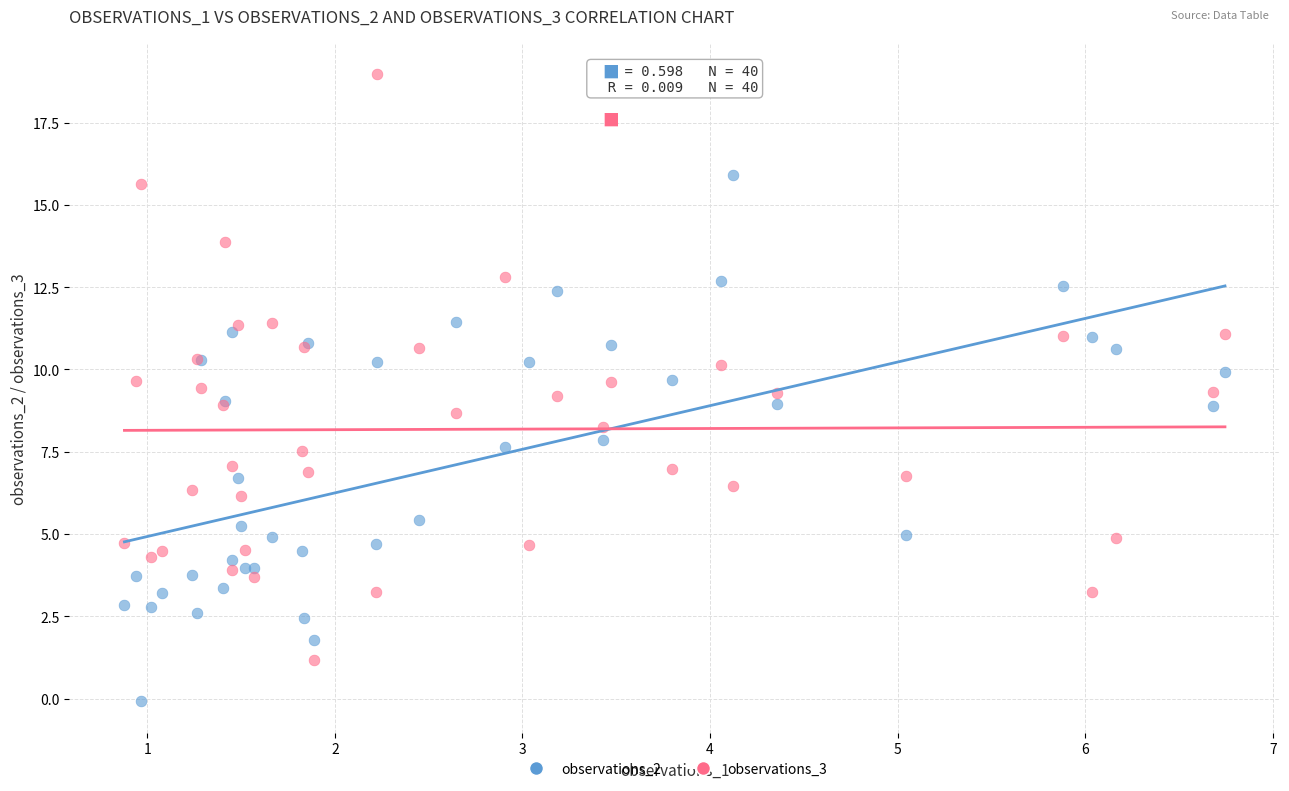

Which series has the largest Y range (max minus min)?

observations_3